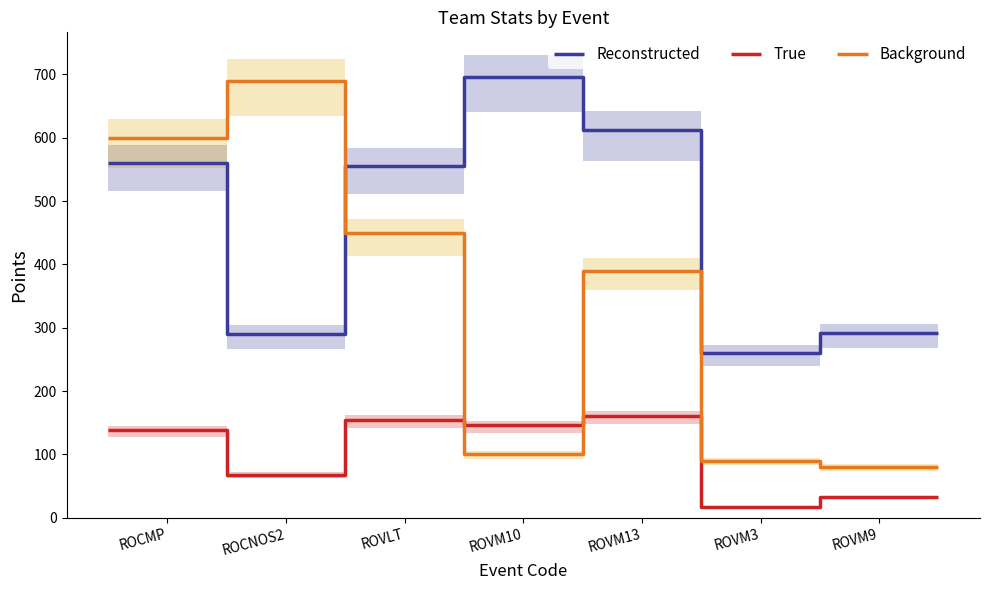

Which series has the largest range (max minus min)?

Background